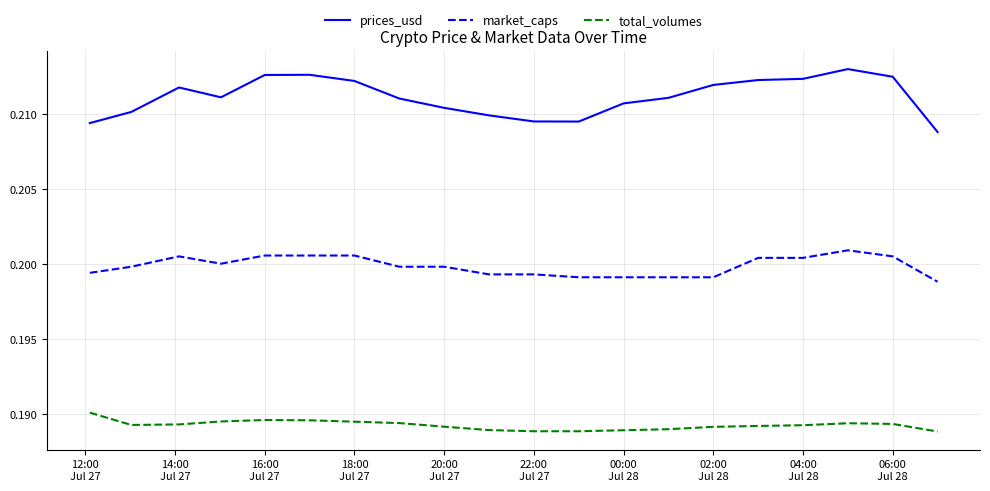

Which series has the largest total across all categories?

prices_usd